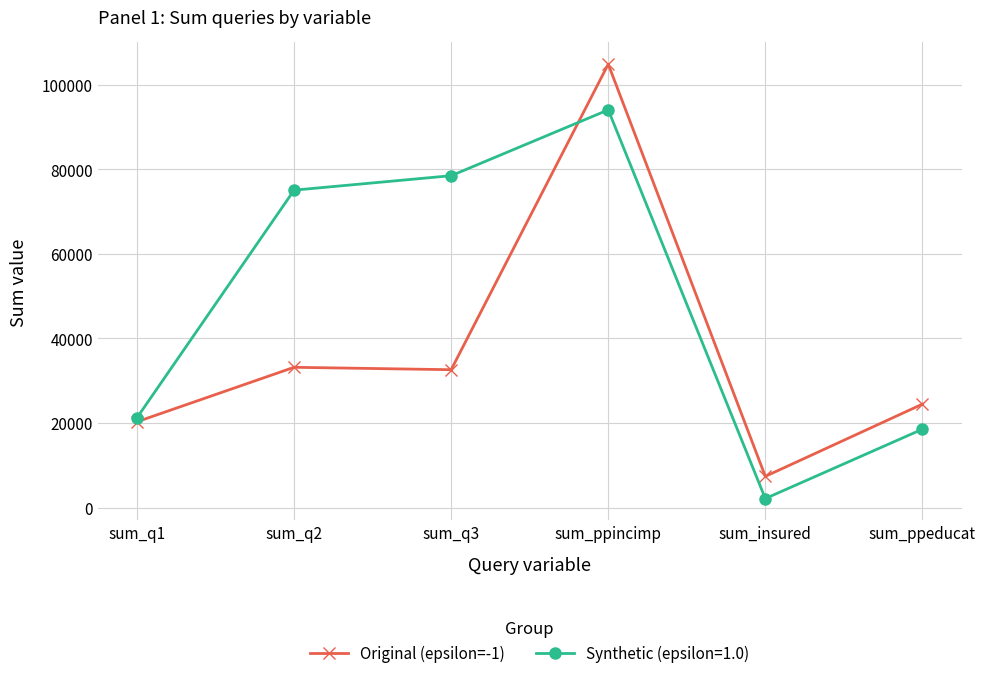

The value of Synthetic (epsilon=1.0) at sum_q2 is 126380. True or false?

False